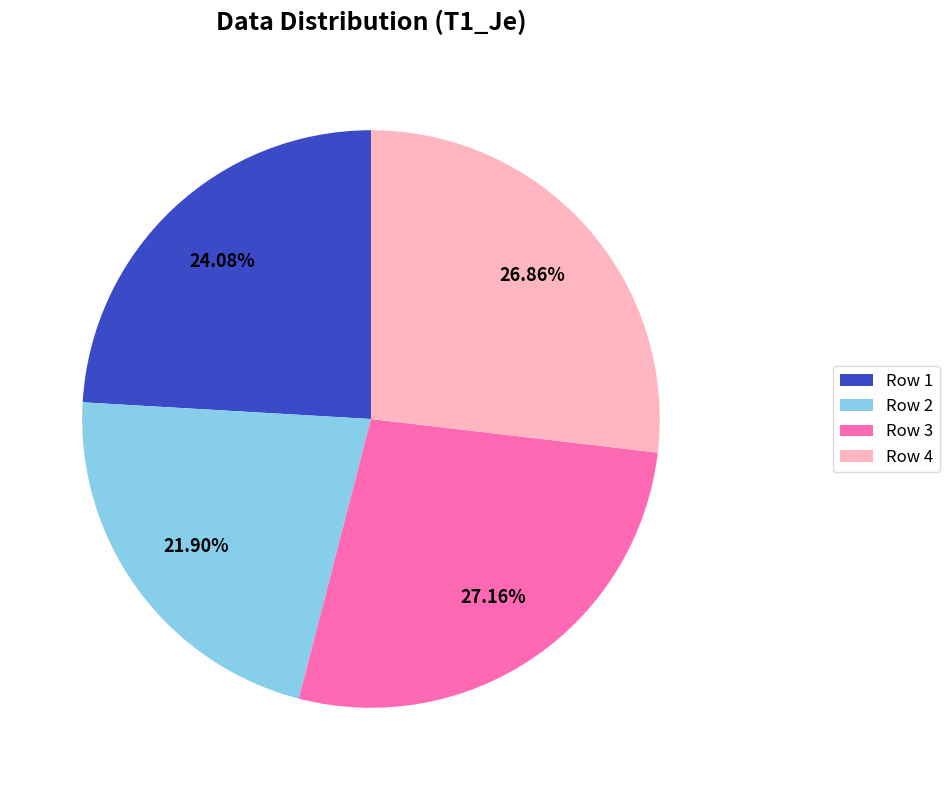

To the nearest percent, what is the difference between the largest and smallest slice percentages?

5%